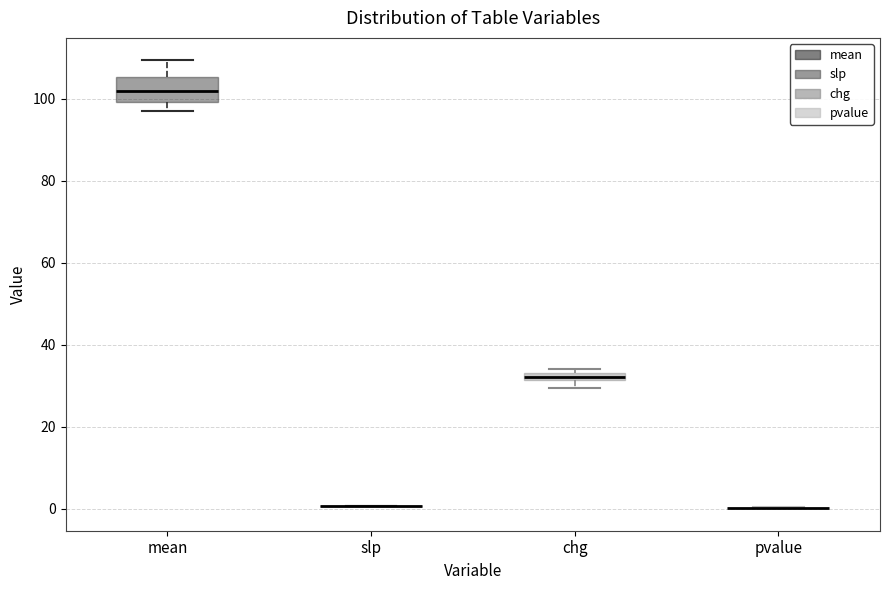

Comparing the boxes themselves (not the whiskers), which one is the tallest?

mean